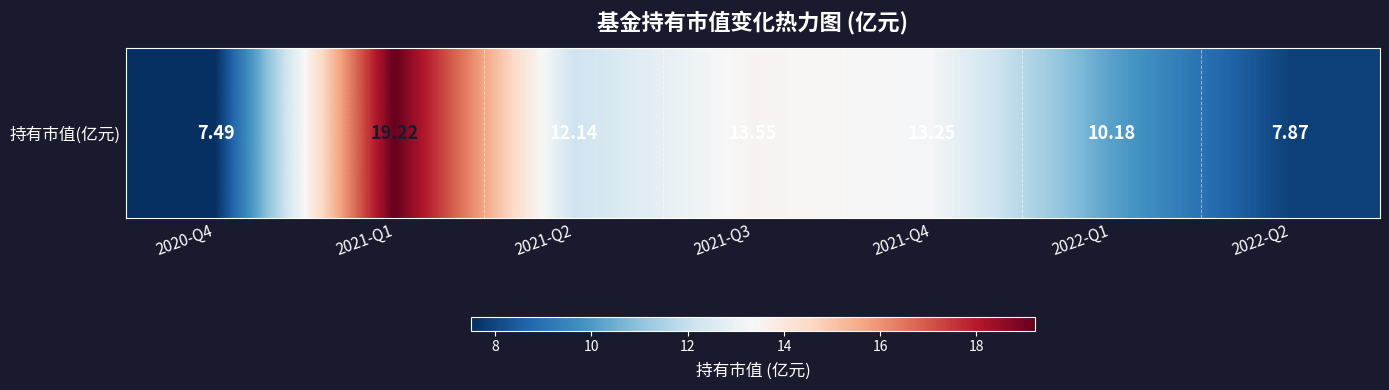

Which has a higher value, 2021-Q3 or 2021-Q4?

2021-Q3